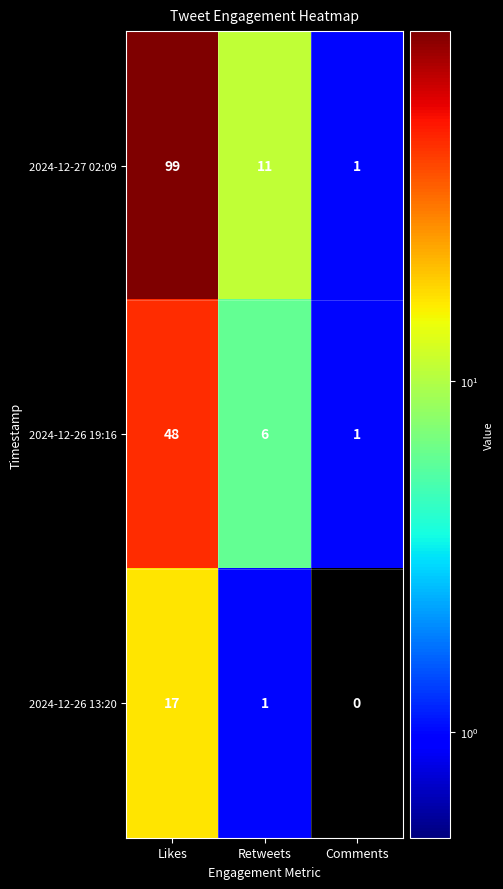

Read the 2024-12-26 13:20 value at Likes, to the nearest 5.

15